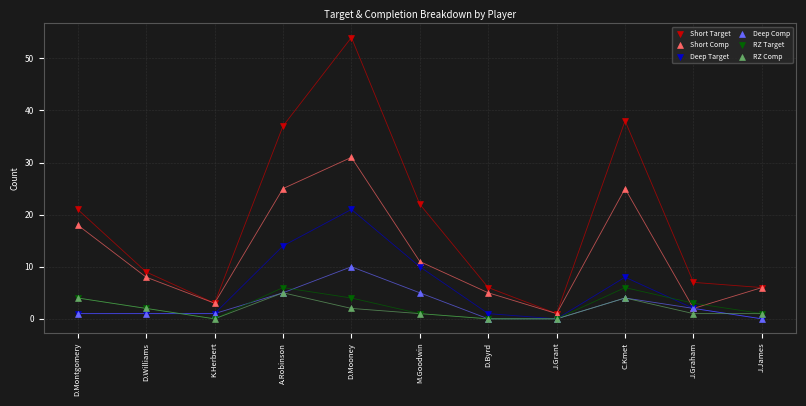

Which series contains the highest Y value?

Short Target